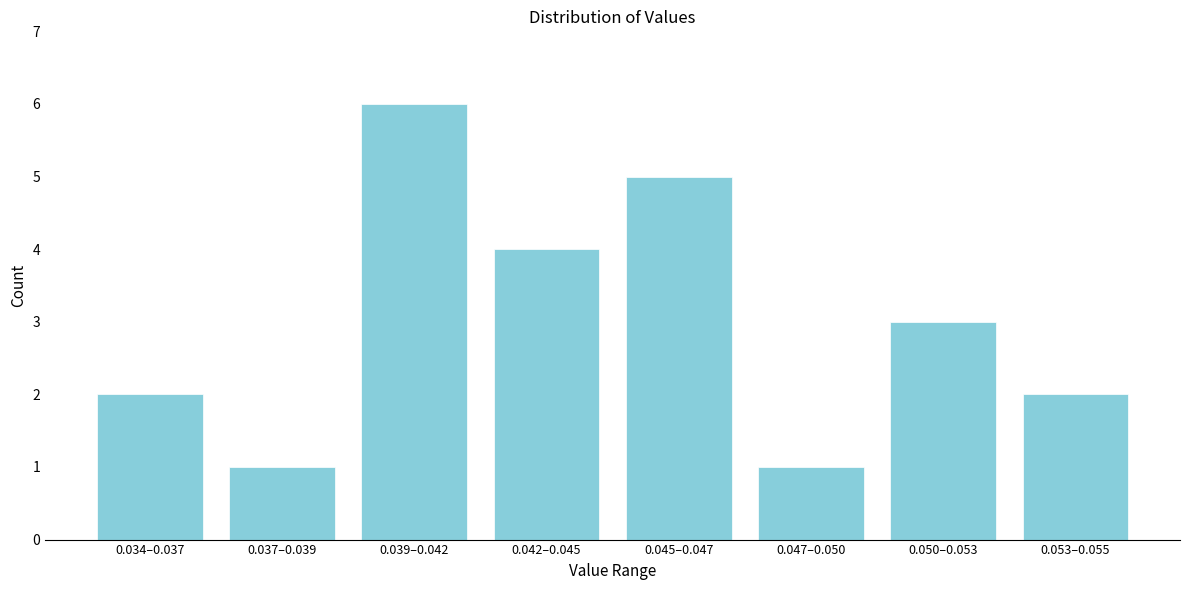

Reading left to right, what are all the values shown in this chart?

2	1	6	4	5	1	3	2